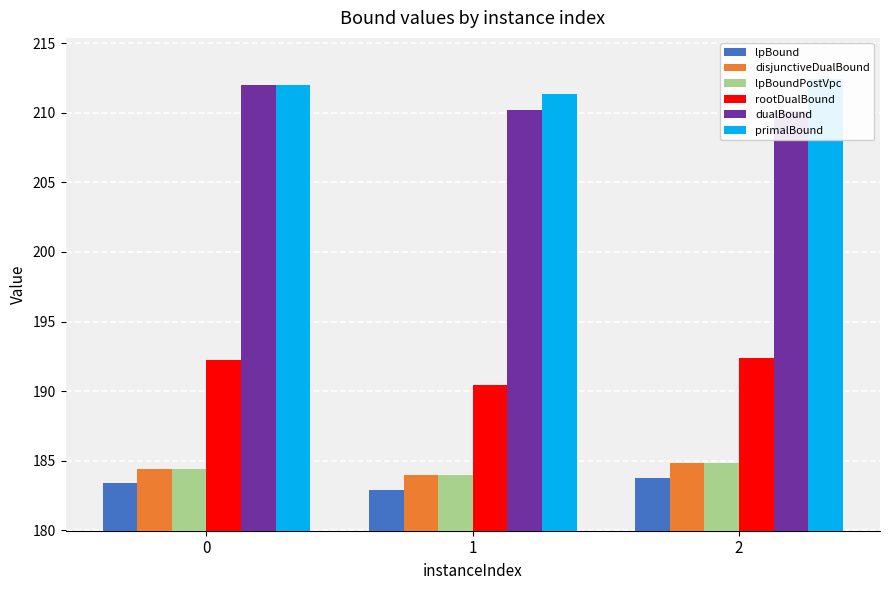

Reading left to right, extract all data points from this chart.

lpBound: 0=183.4	1=182.9	2=183.8
disjunctiveDualBound: 0=184.4	1=184.0	2=184.8
lpBoundPostVpc: 0=184.4	1=184.0	2=184.8
rootDualBound: 0=192.2	1=190.4	2=192.4
dualBound: 0=212.0	1=210.2	2=210.1
primalBound: 0=212.0	1=211.4	2=212.4